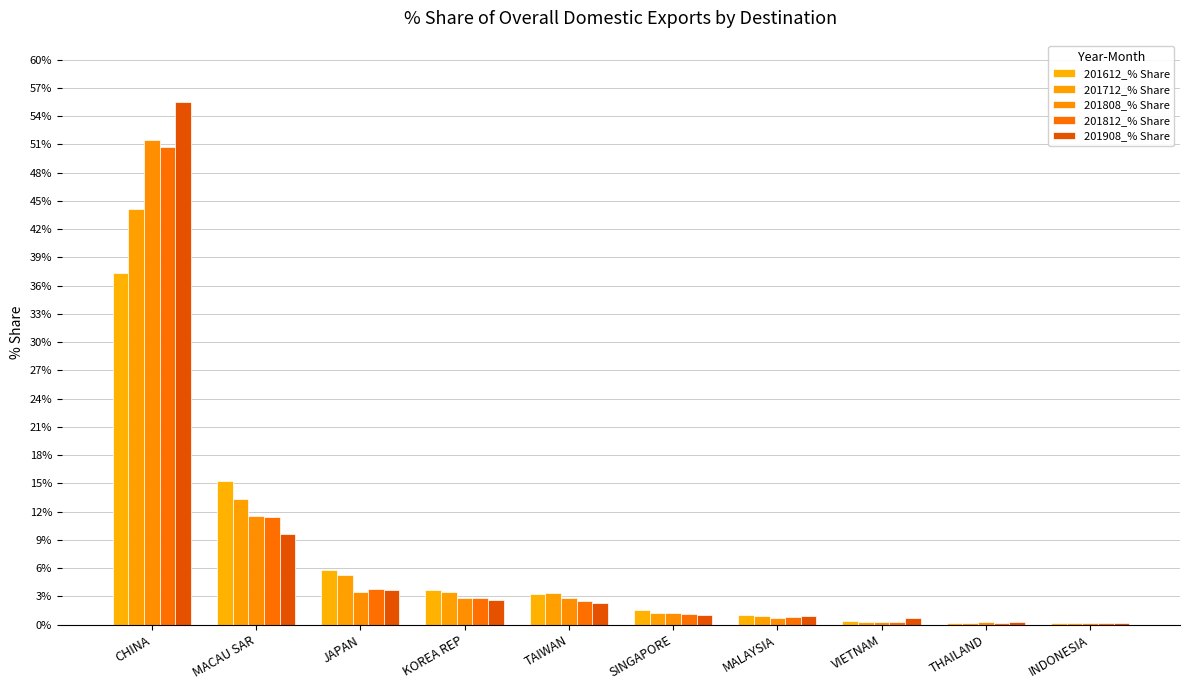

What position from the right is VIETNAM?

3